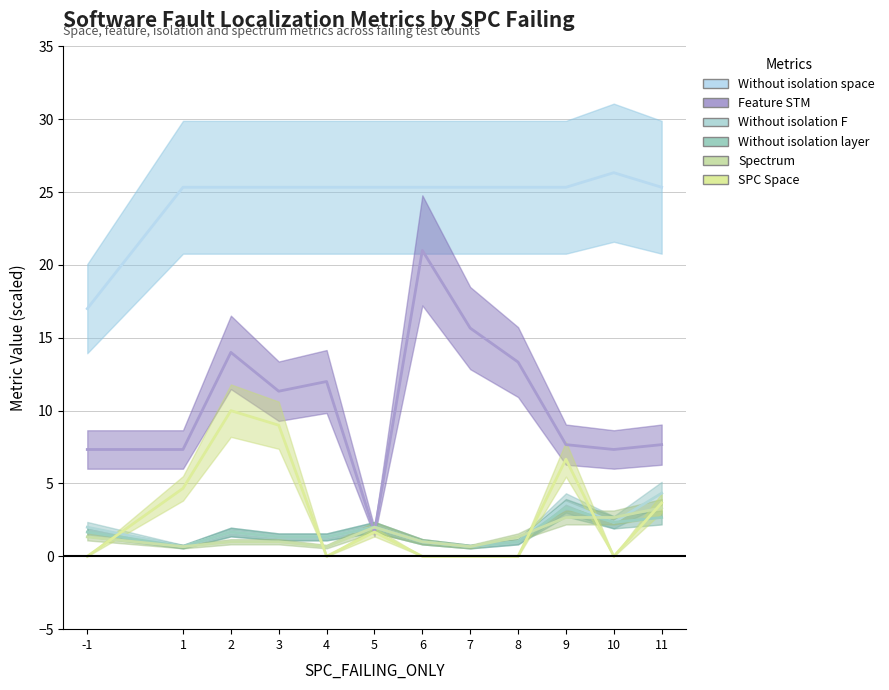

What are all the series names shown in the legend?

SPC_SPACE, FEATURE_STM, WITHOUT_ISOLATION_F, WITHOUT_ISOLATION_LAYER, SPECTRUM, WITHOUT_ISOLATION_SPACE